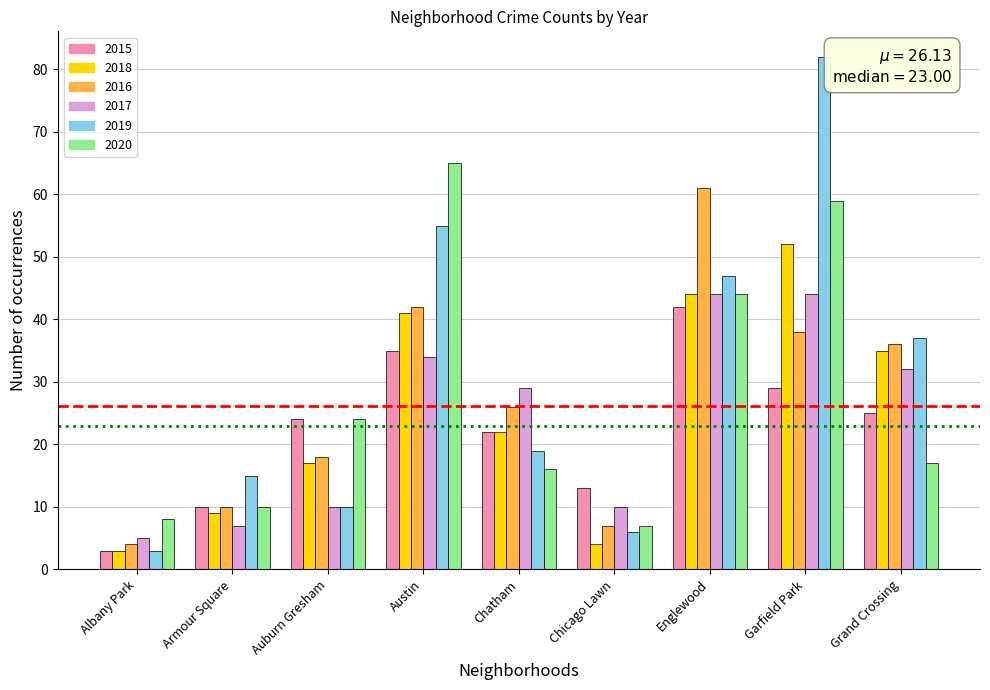

Are the bars grouped side by side (vs. stacked)?

Yes